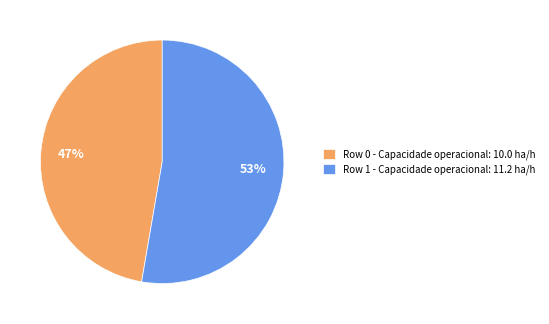

Does Row 1 account for over 50% of the chart?

Yes